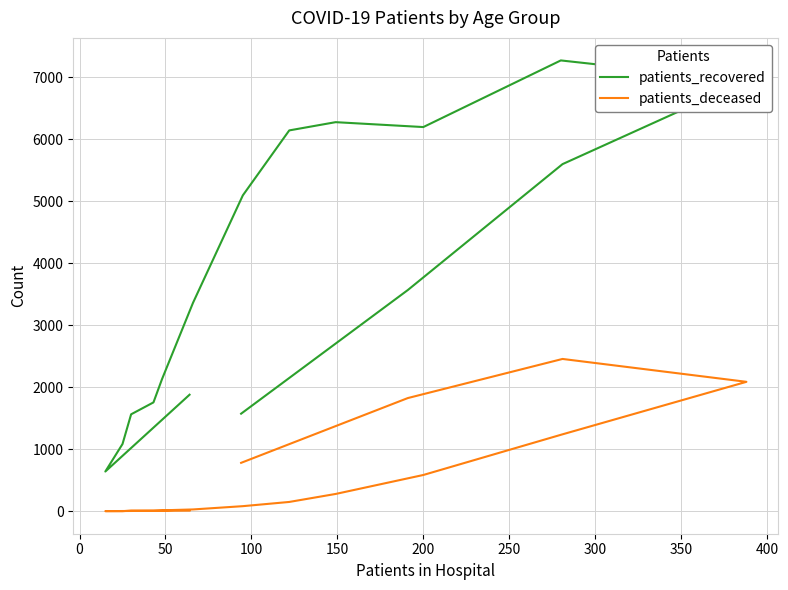

True or false: patients_deceased and patients_recovered intersect in this chart.

False